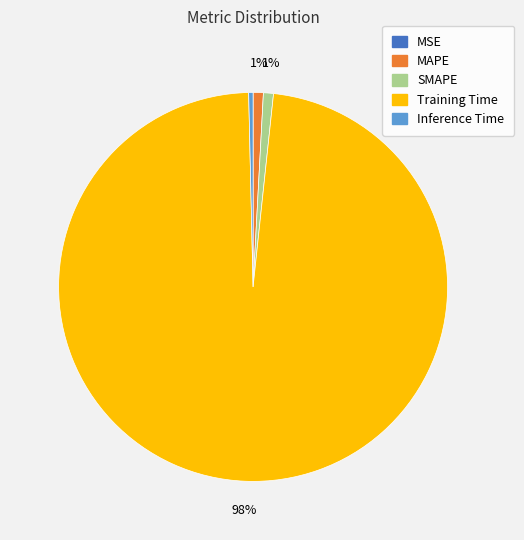

Which category has the biggest portion of the pie?

Training Time